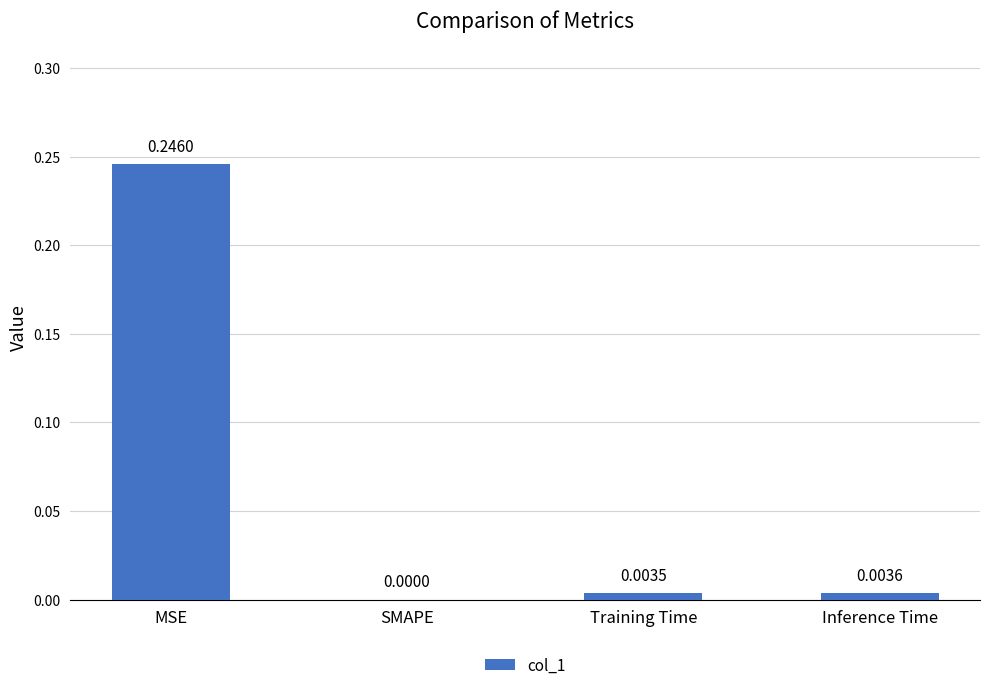

Are the bars horizontal?

No